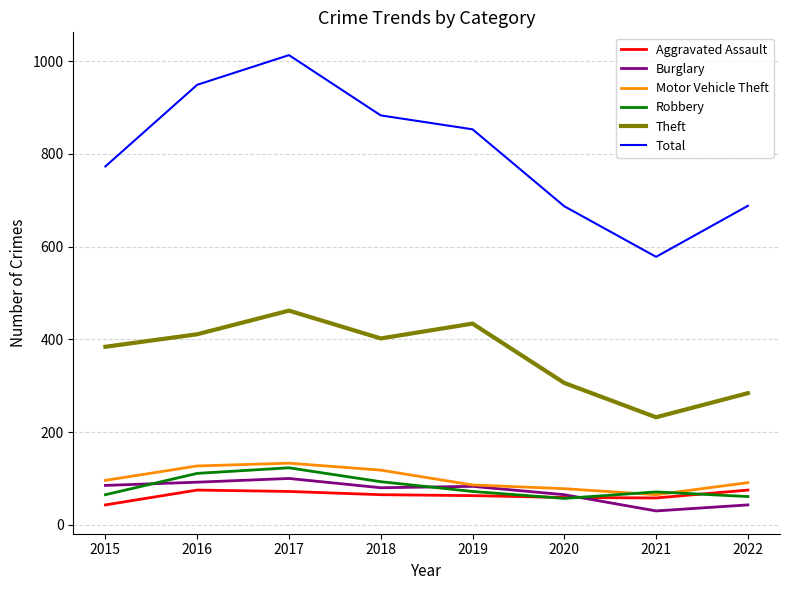

Which series has the widest spread of values?

Total